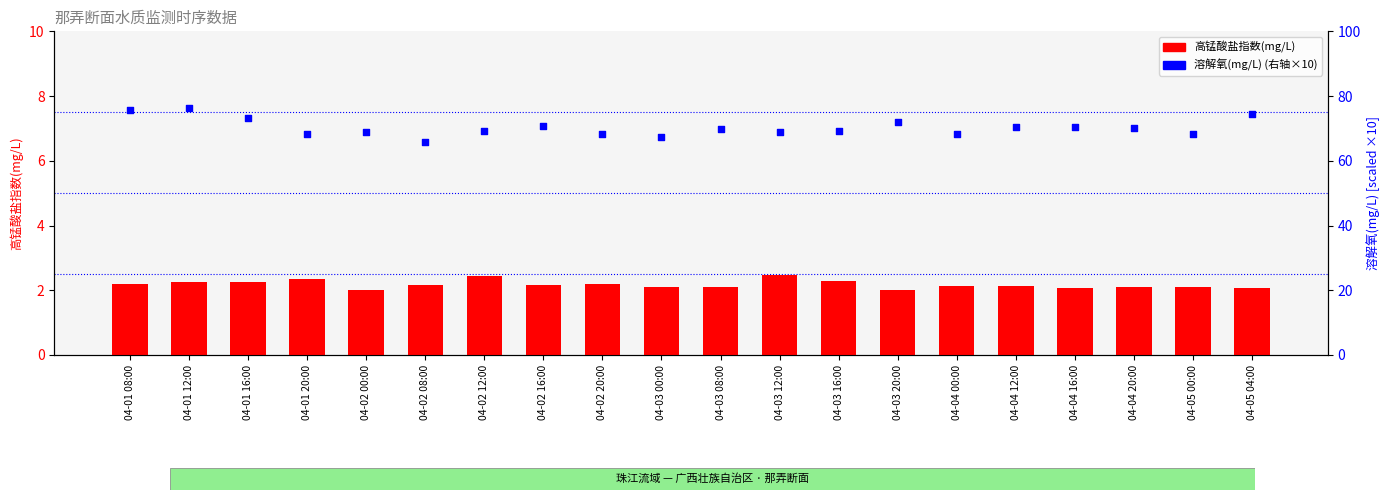

Is the value of 溶解氧(mg/L) at 04-02 20:00 greater than the value of 高锰酸盐指数(mg/L) at 04-04 00:00?

Yes